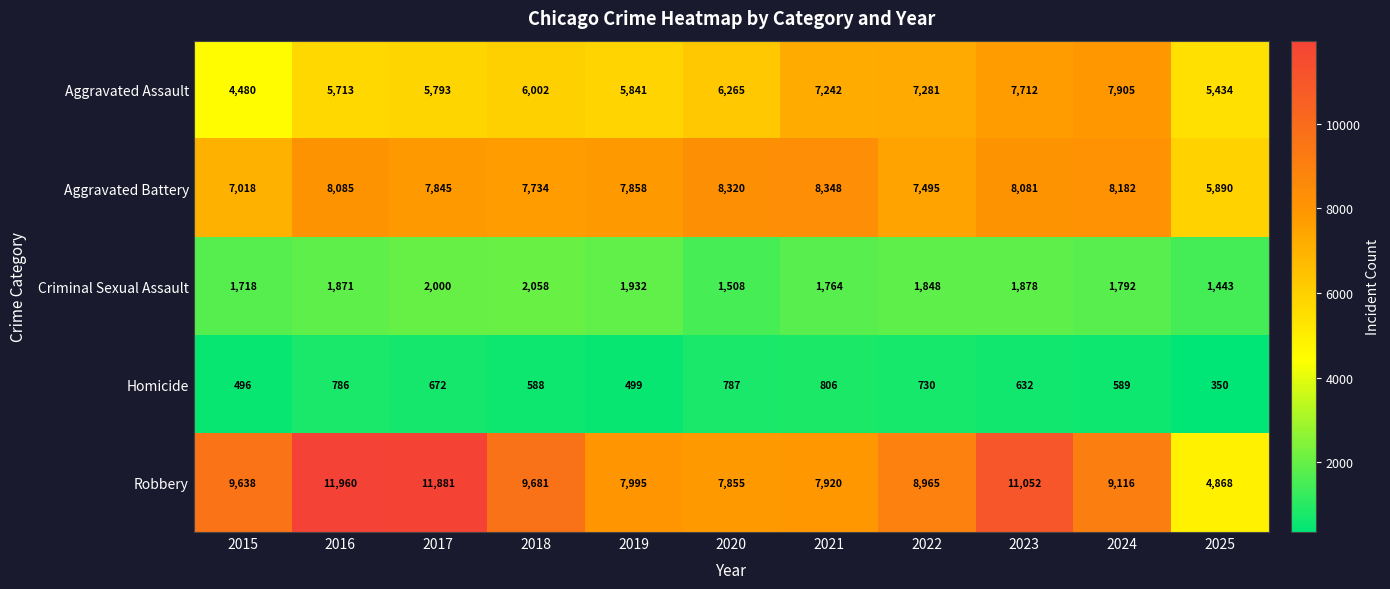

What is the difference between the highest and lowest values at 2023?

10420